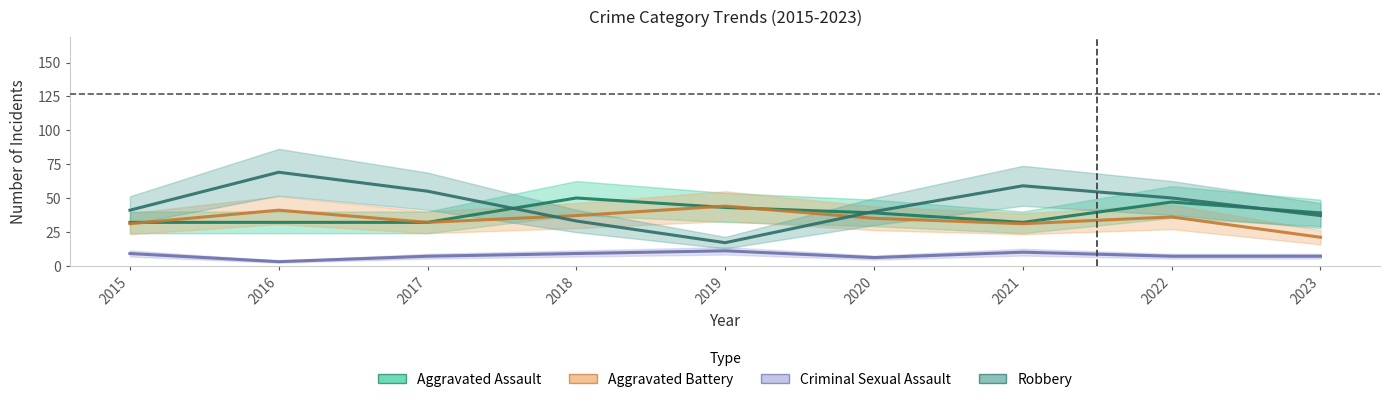

Which series has the widest spread of values?

Robbery